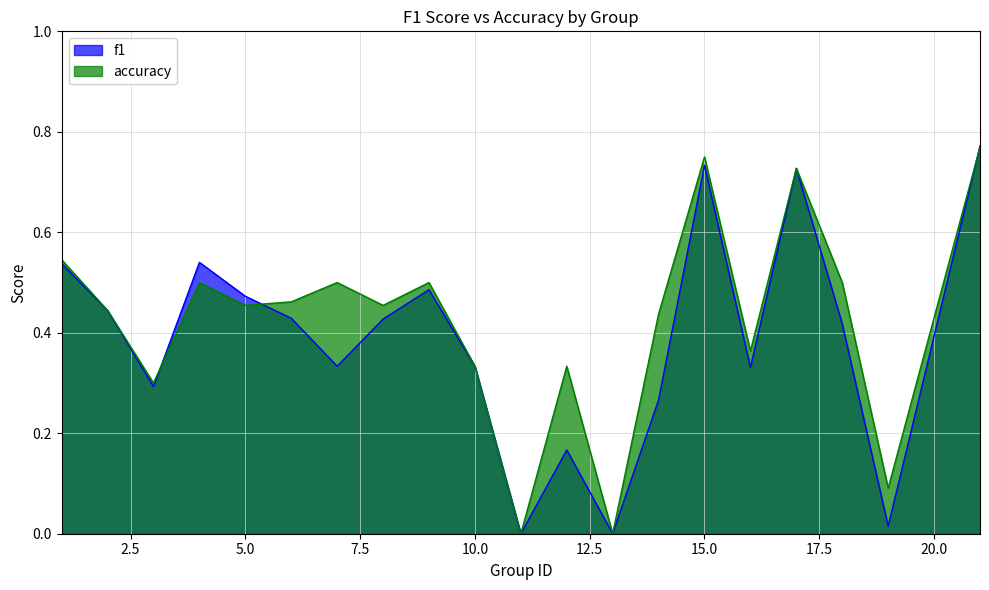

What is the approximate value of accuracy at 3?

0.3